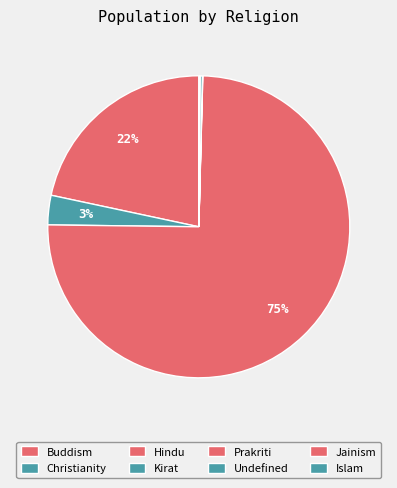

To the nearest percent, what is the average slice percentage?

12%